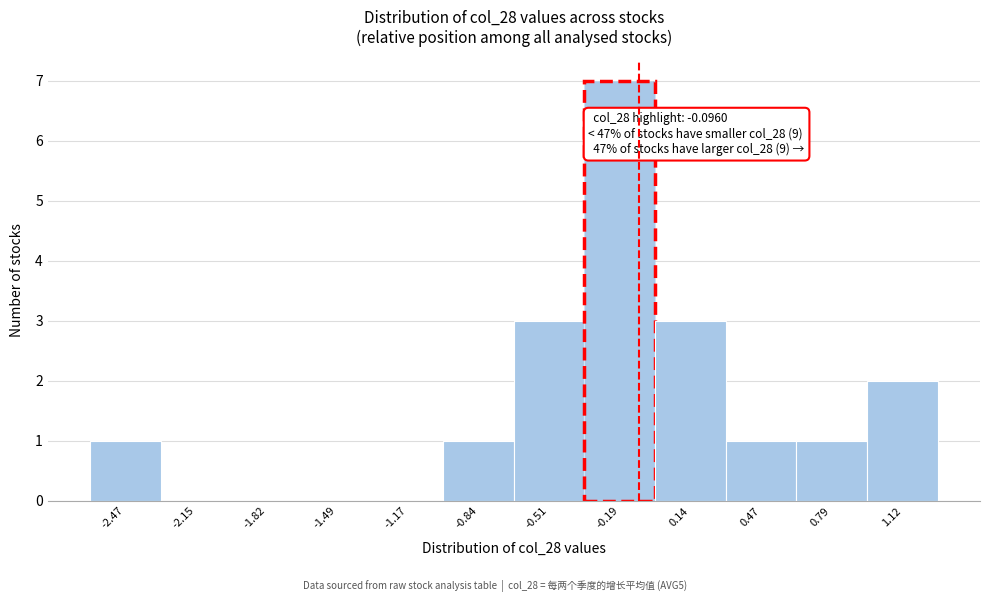

Which range on the x-axis has the tallest bar?

-0.35 to 0.00